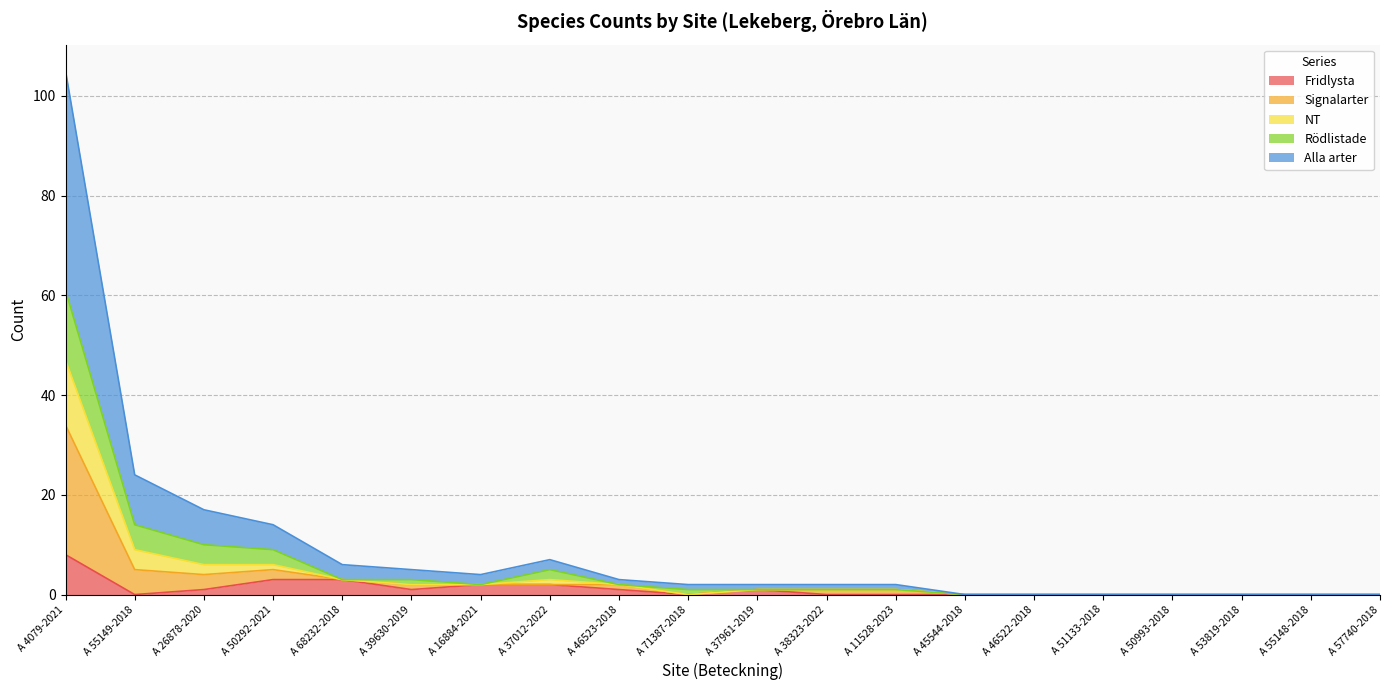

What position from the left is A 53819-2018?

18